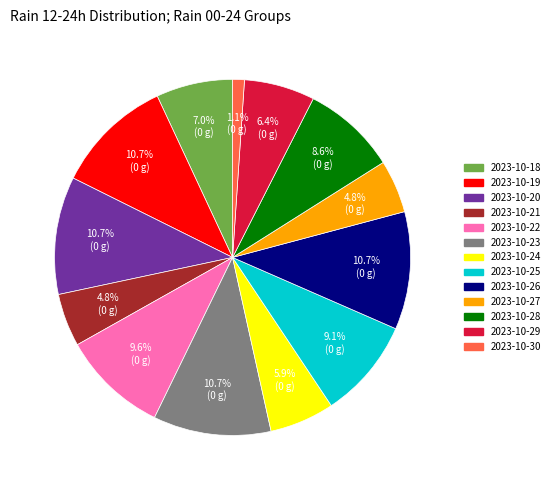

Count the number of slices in the pie.

13